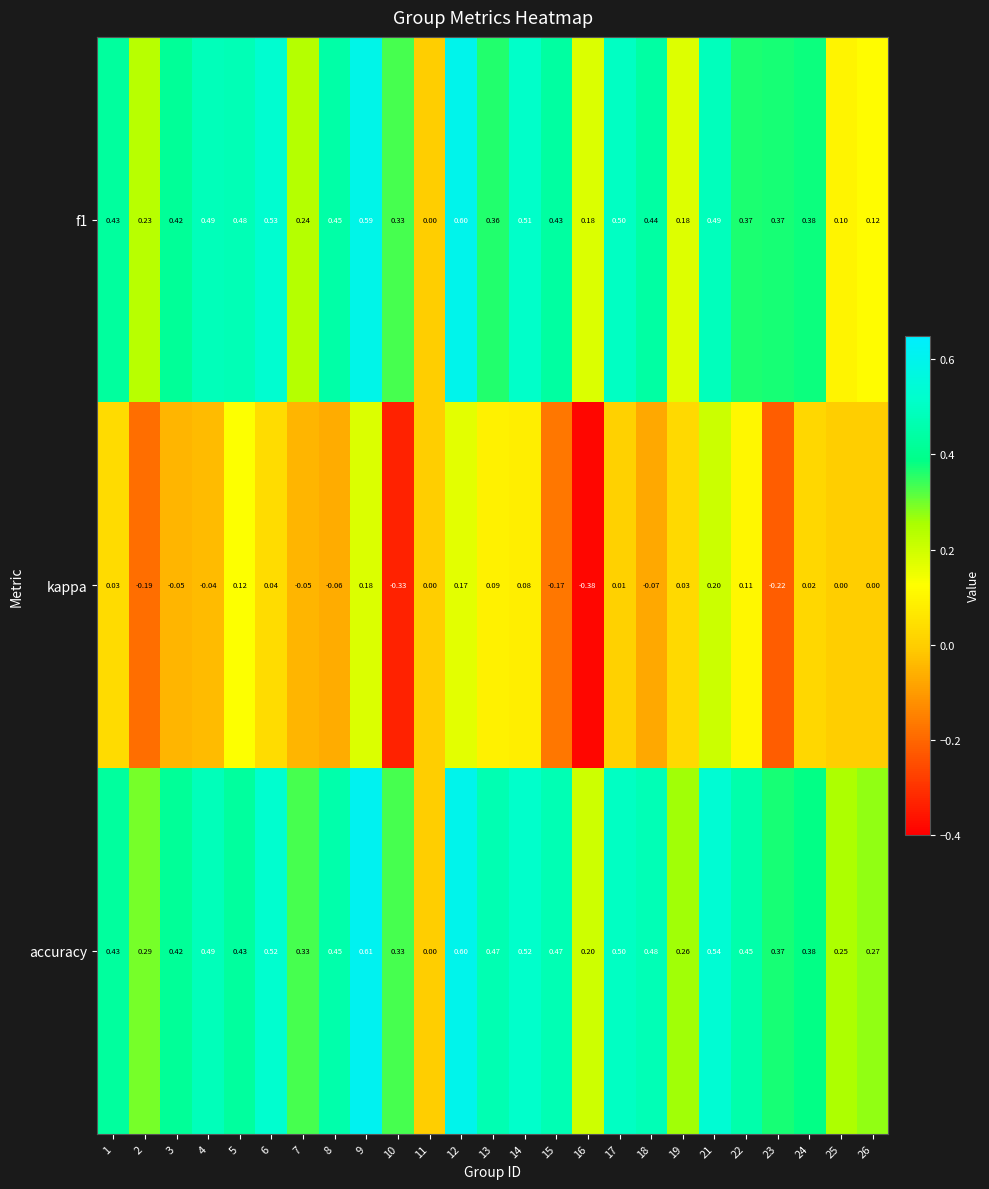

Which series changed the most between 4 and 10?

kappa